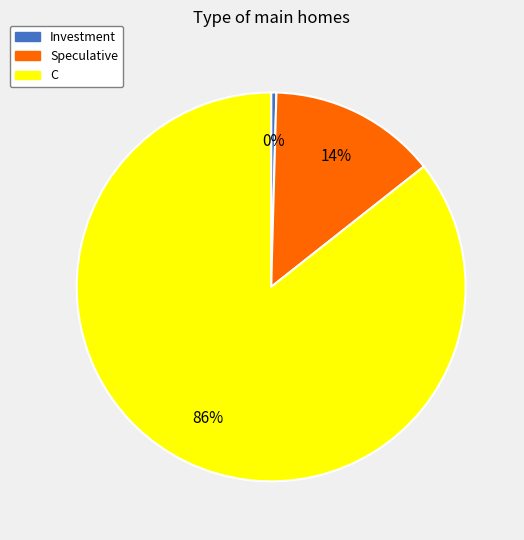

Is it true that Speculative is 14% of the pie?

True